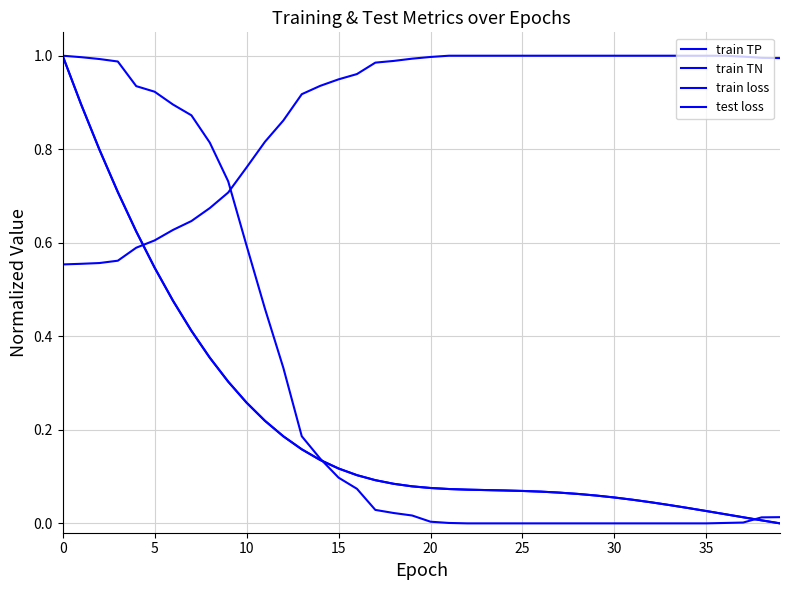

Does the chart have visible grid lines?

Yes